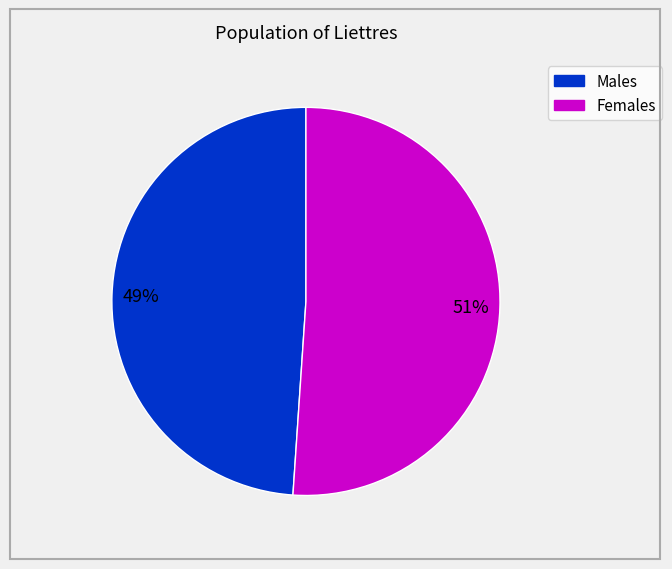

Which has a higher value, Males or Females?

Females